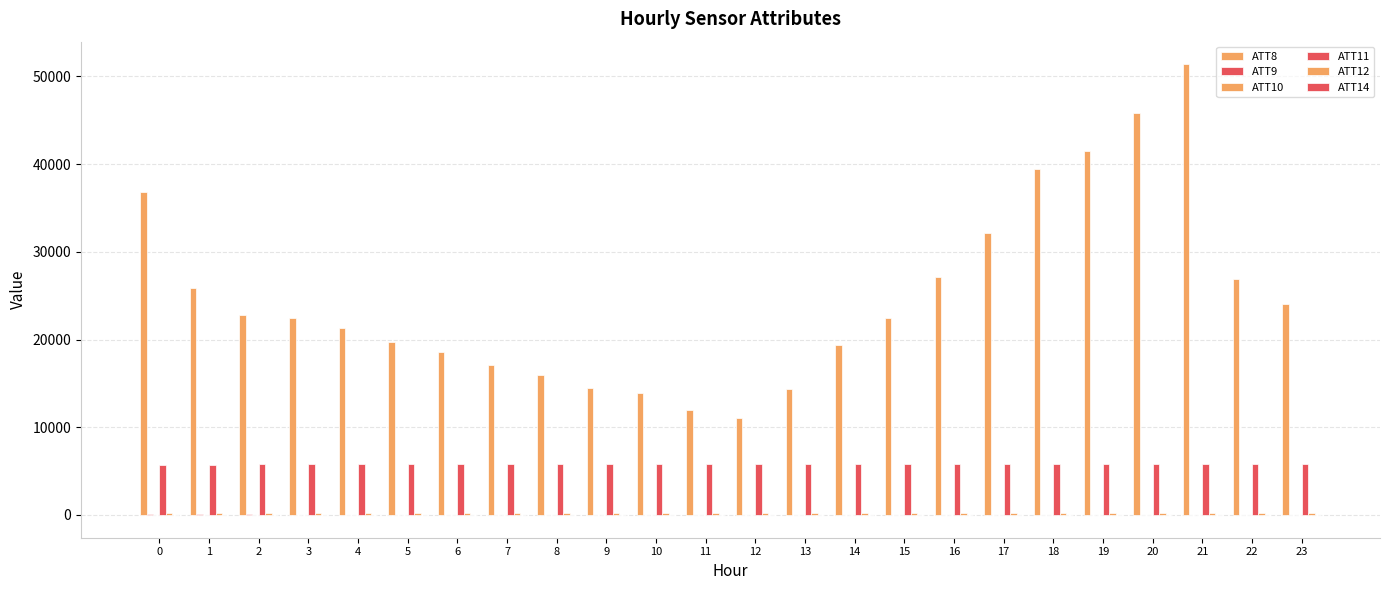

How many groups of bars are there?

24